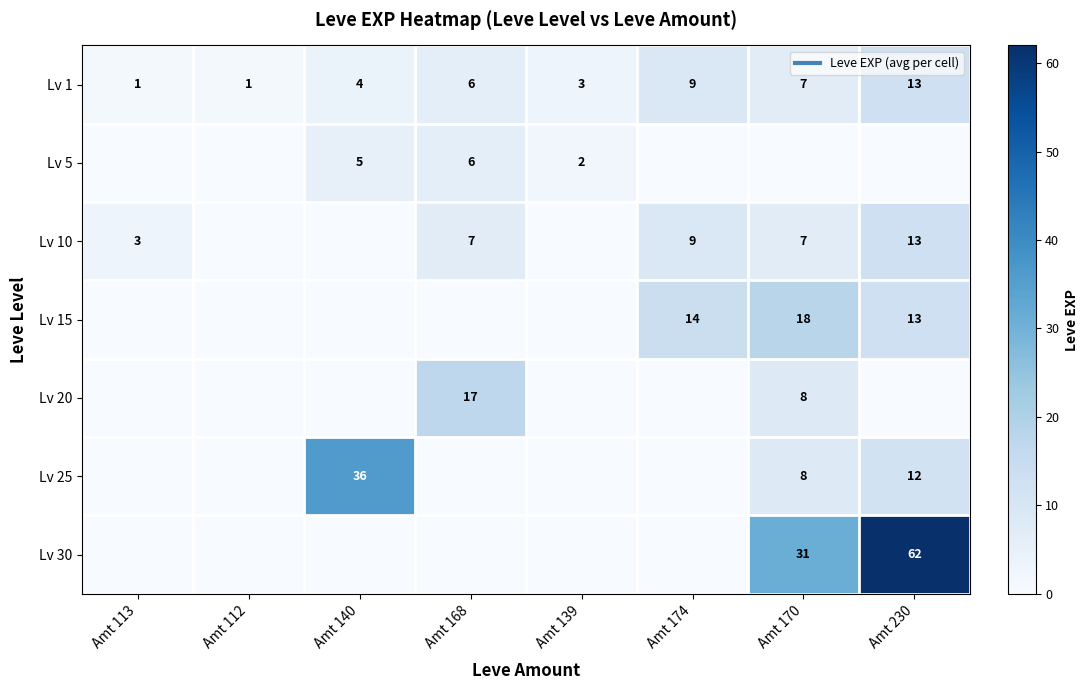

What is the total value across all series at Amt 112?

1